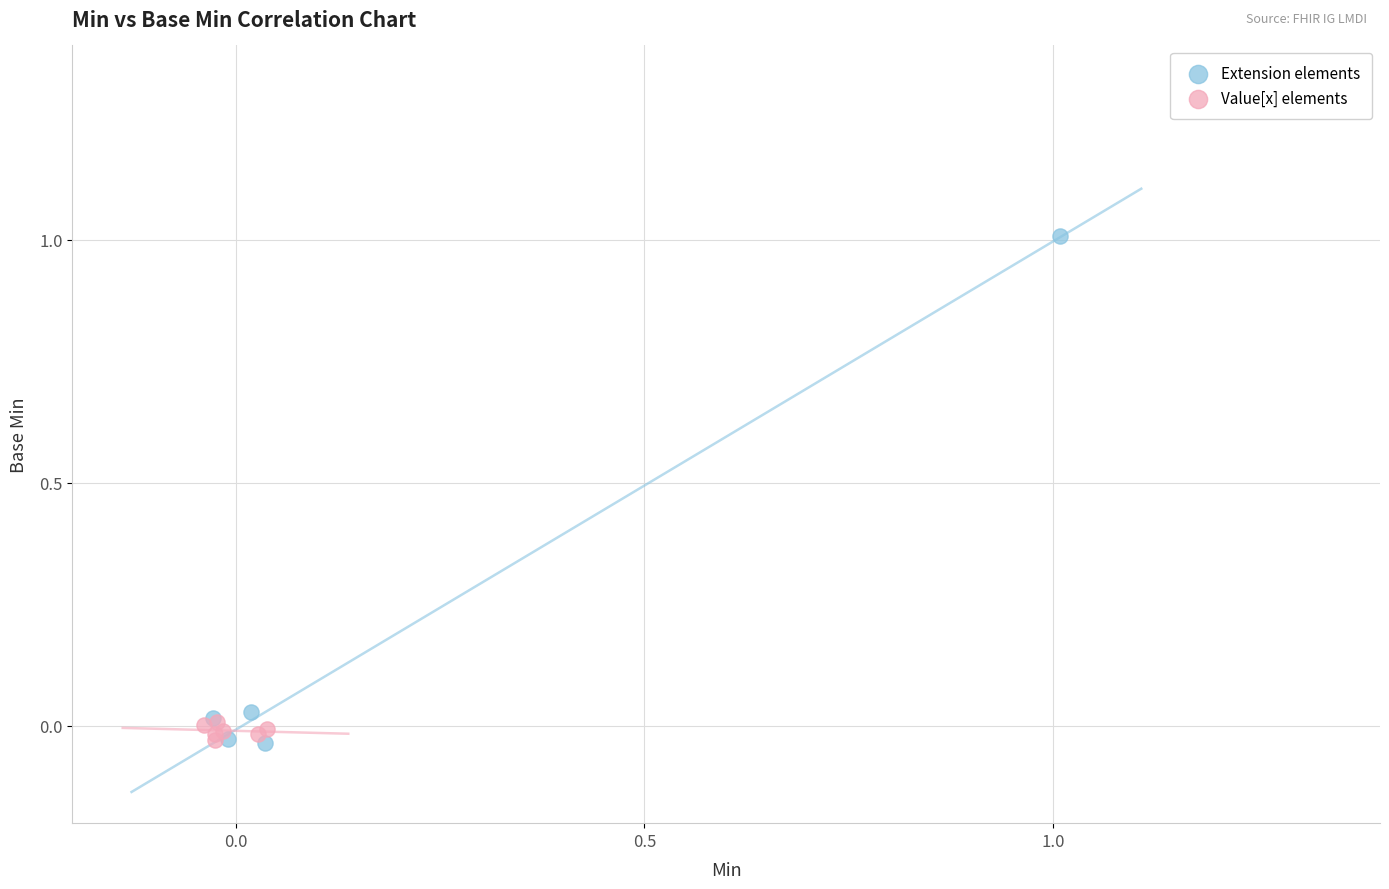

Which series has the widest spread of Y values?

Extension elements